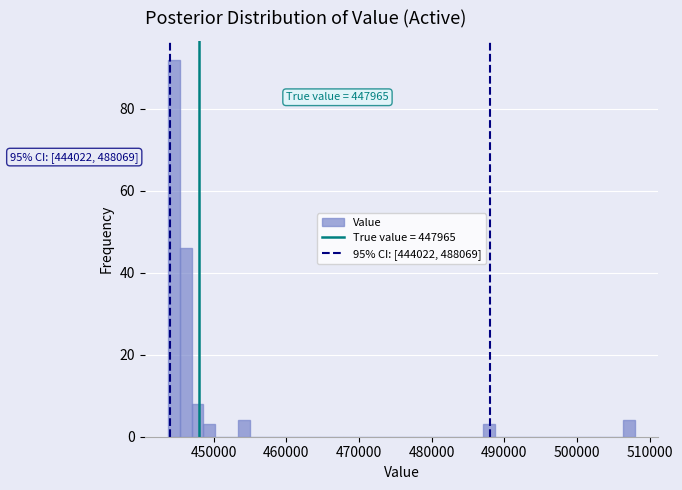

Read against the x-axis, roughly where is the centre of the tallest bar?

445000